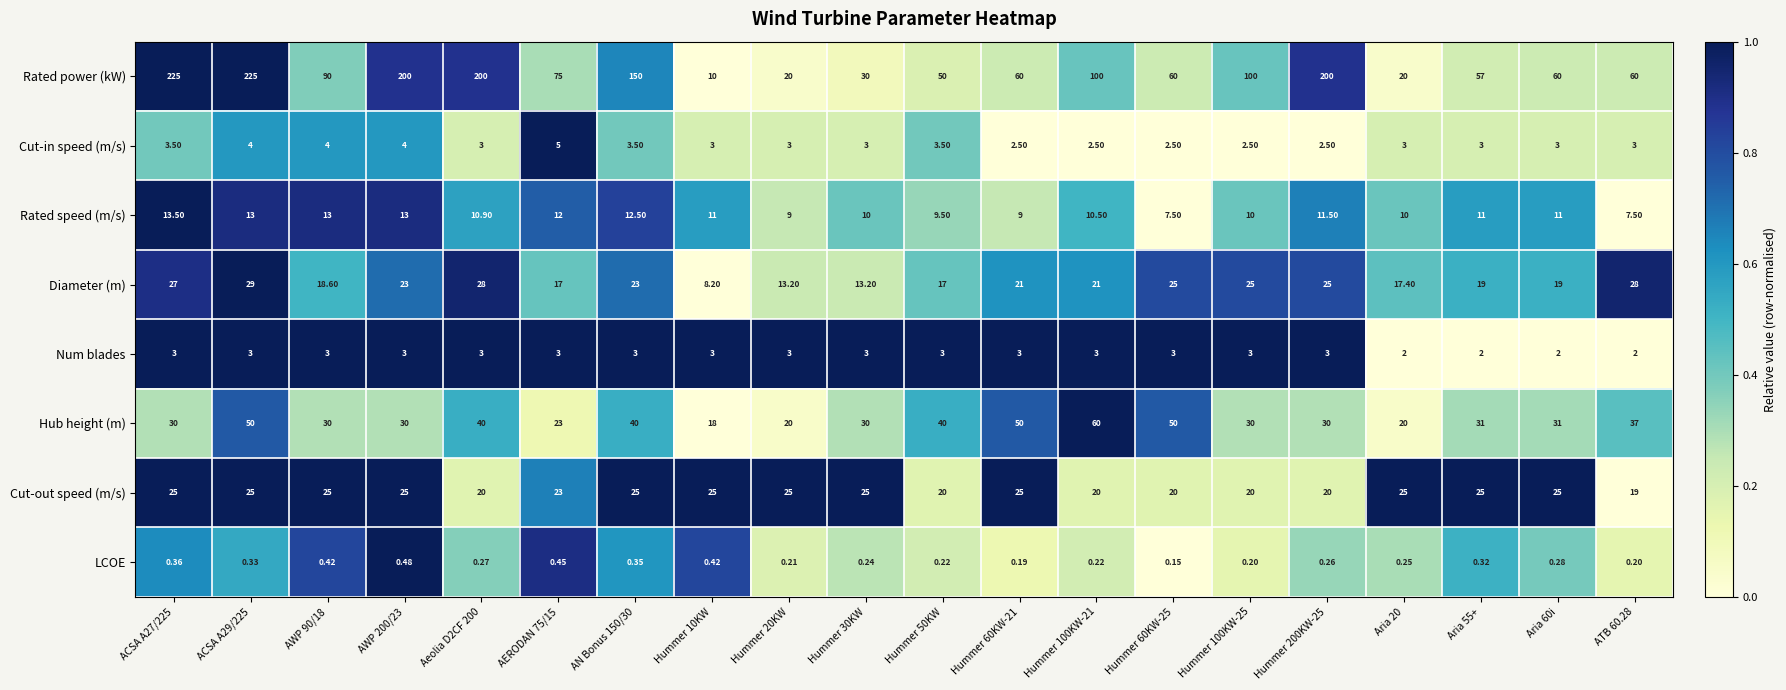

Rank the series by their maximum value, from highest to lowest.

Rated power (kW), Hub height (m), Diameter (m), Cut-out speed (m/s), Rated speed (m/s), Cut-in speed (m/s), Num blades, LCOE